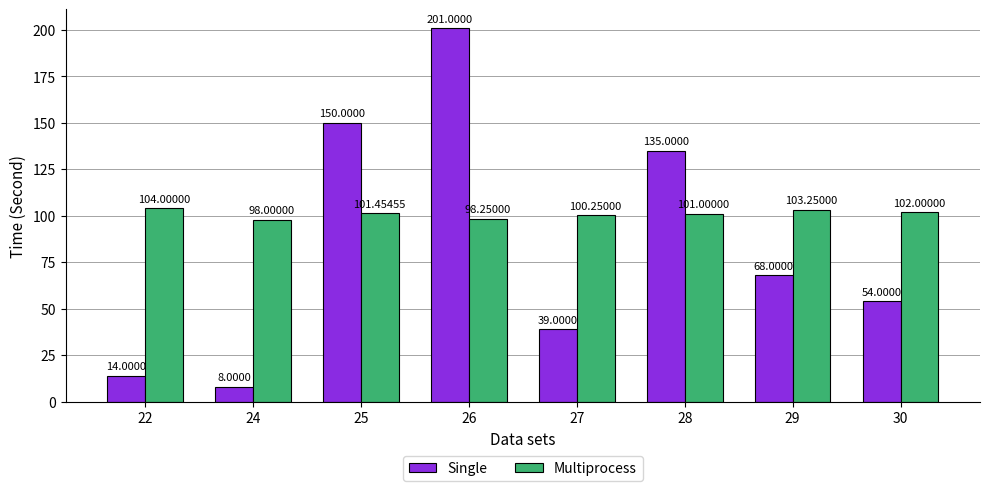

Which series has the largest total across all categories?

Multiprocess